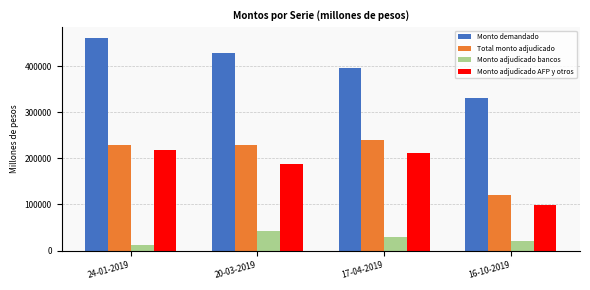

What are all the series names shown in the legend?

Monto demandado, Total monto adjudicado, Monto adjudicado bancos, Monto adjudicado AFP y otros